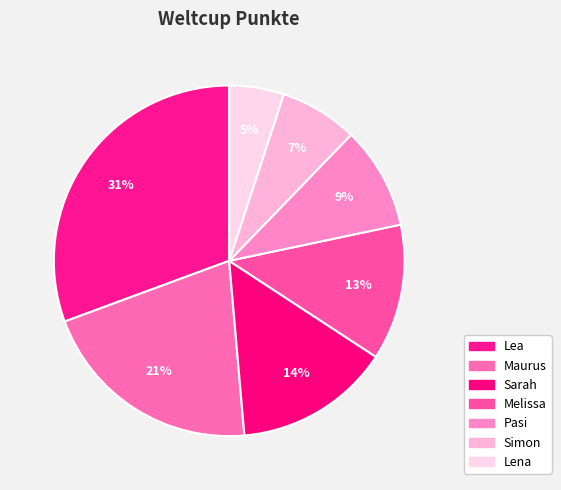

How many slices are in this pie chart?

7